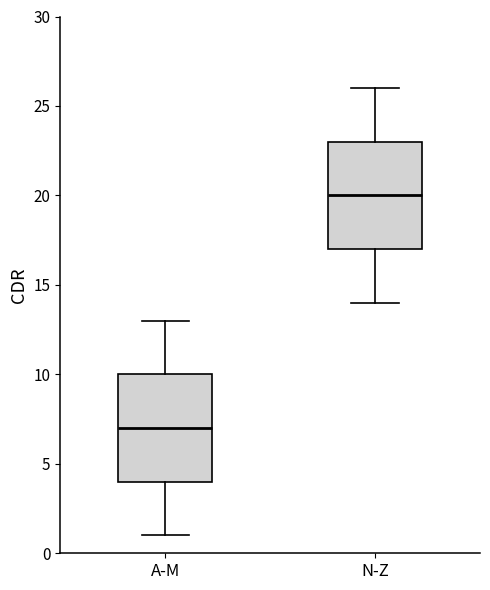

Reading left to right, read every box against the y-axis: the position of its median line, the range the box covers, and the ends of its whiskers. The values are not printed on the chart, so give them approximately, as read against the axis.

A-M: median 7, box 4 to 10, whiskers 1 to 13
N-Z: median 20, box 17 to 23, whiskers 14 to 26